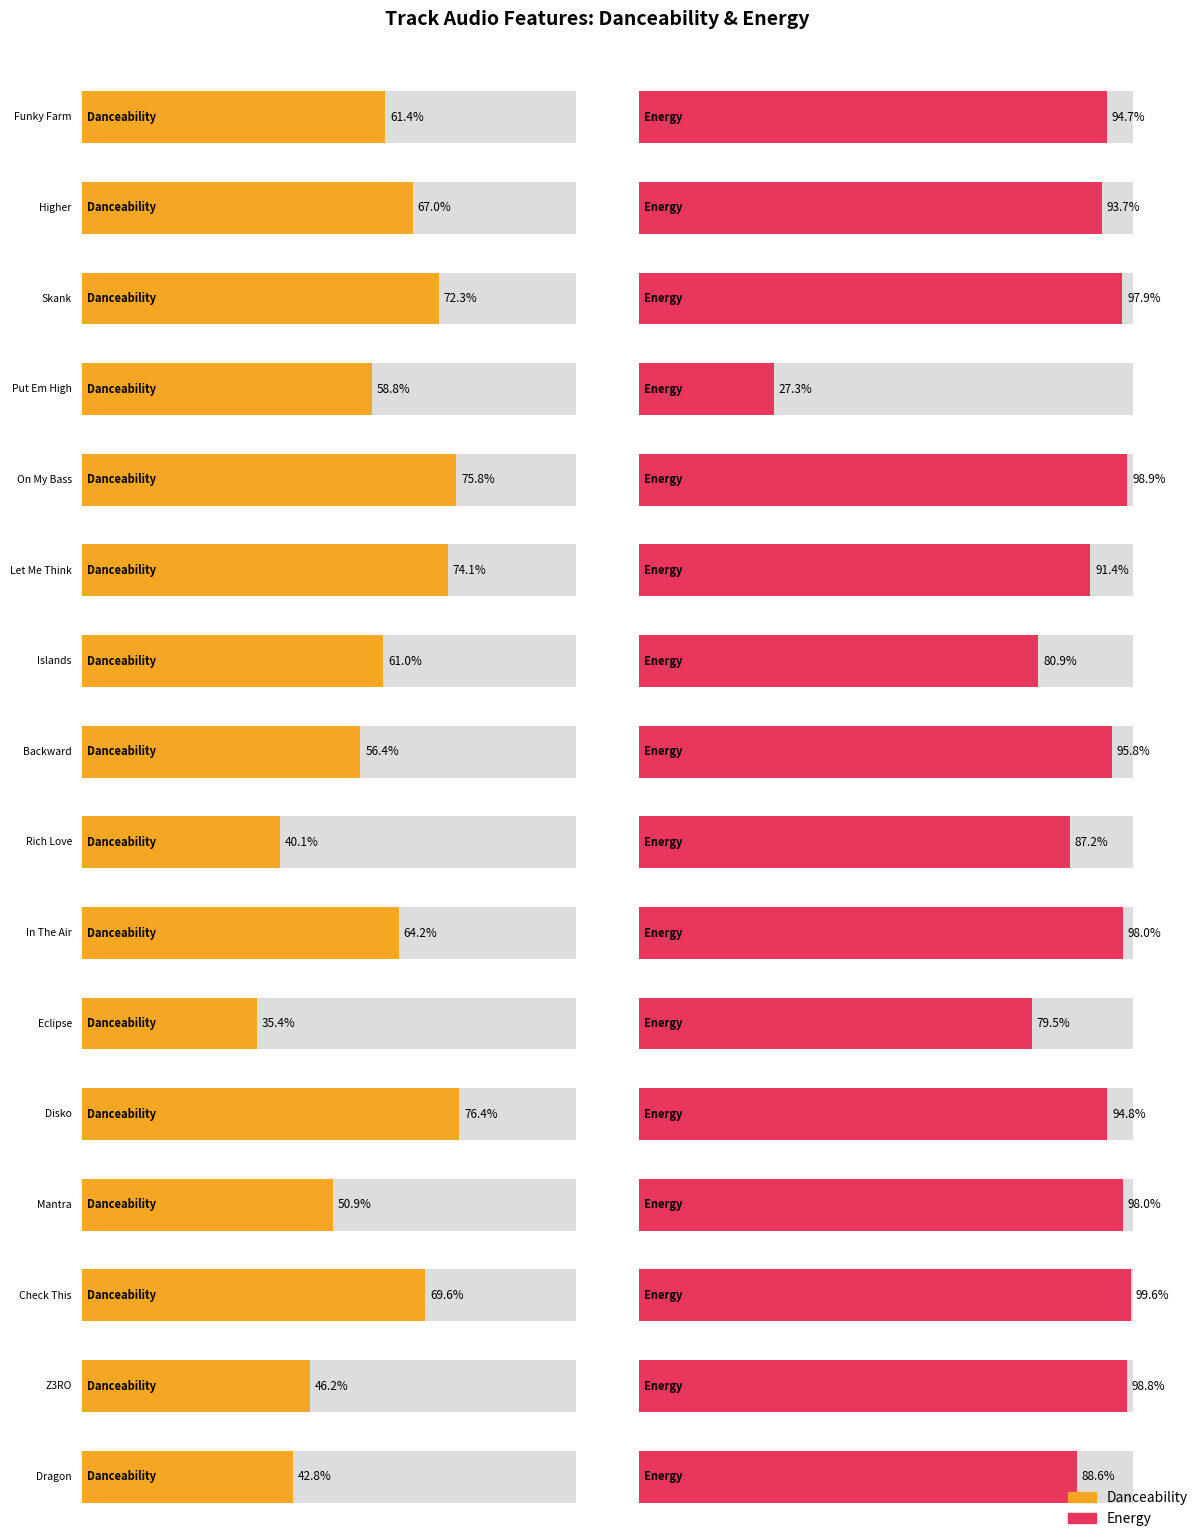

What is the label of the 9th bar from the right?

Backward